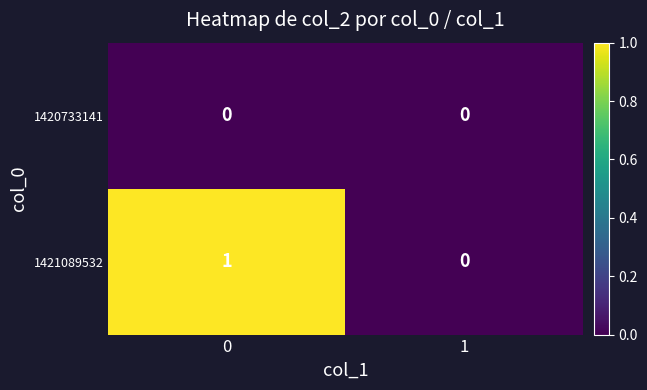

Rank the series by their average value, from lowest to highest.

1420733141, 1421089532